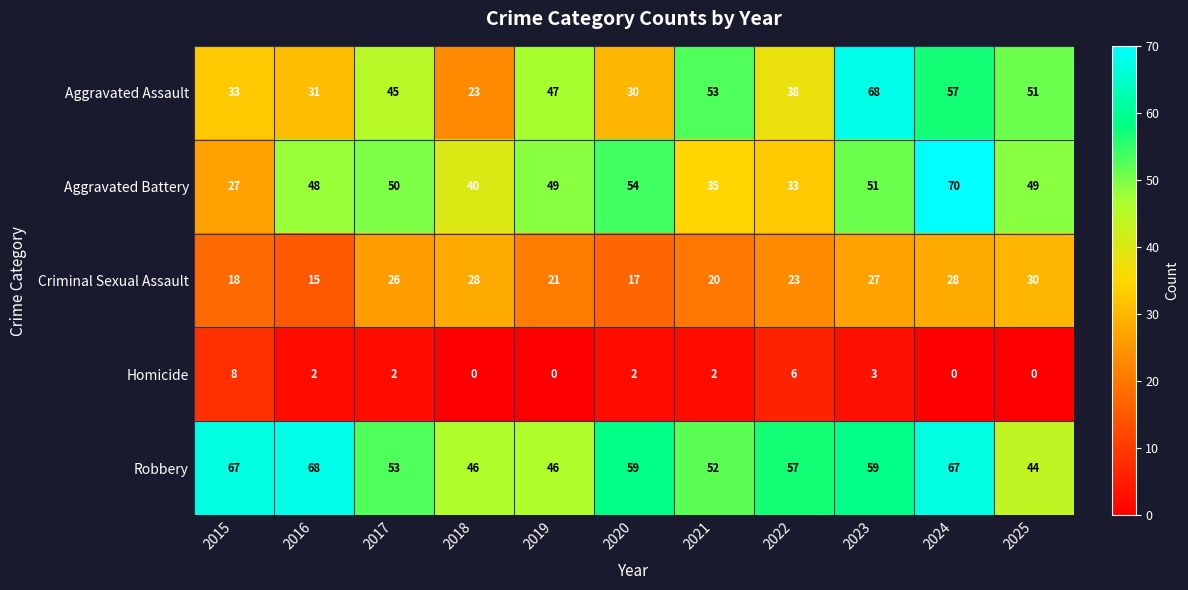

Which series has the largest range (max minus min)?

Aggravated Assault